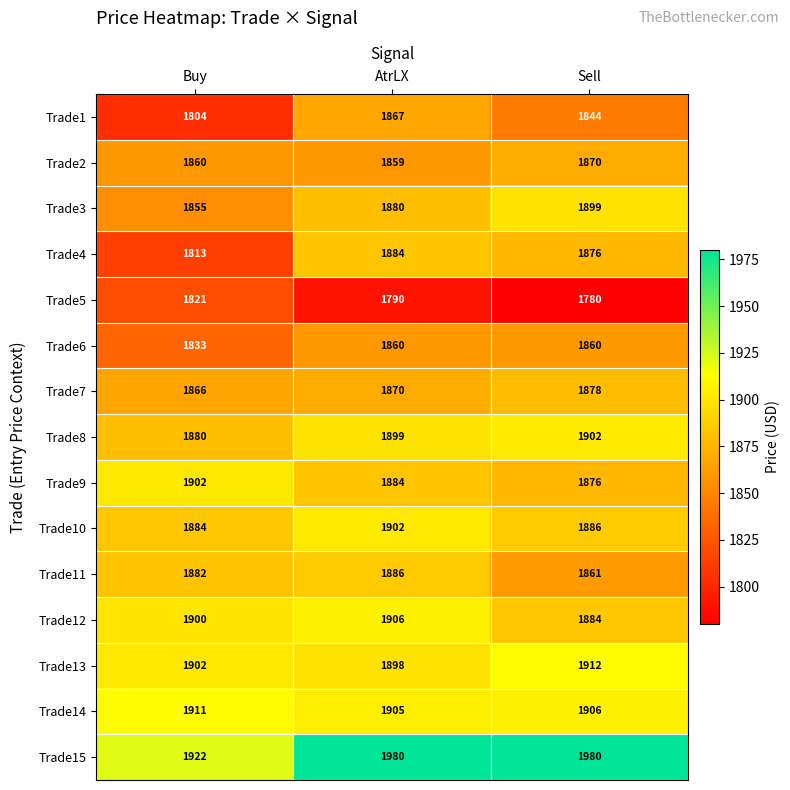

At which label is Trade4 closest to 1848?

Sell